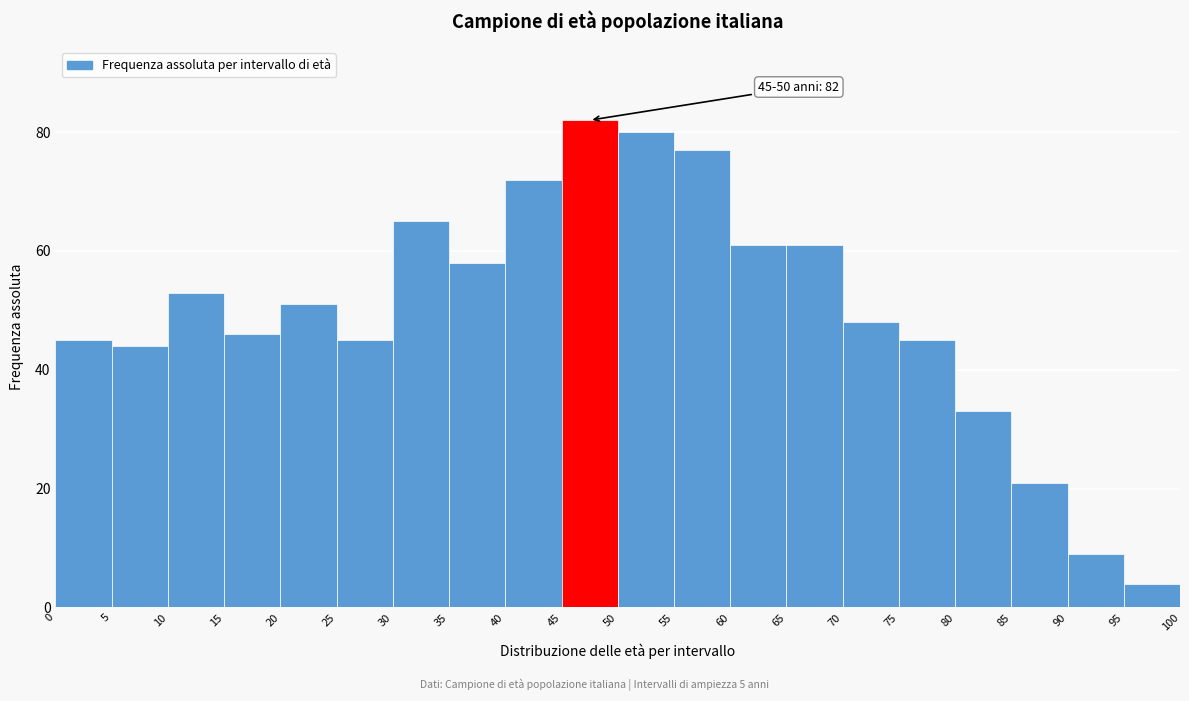

Over which range of the x-axis is the bar tallest?

45 to 50